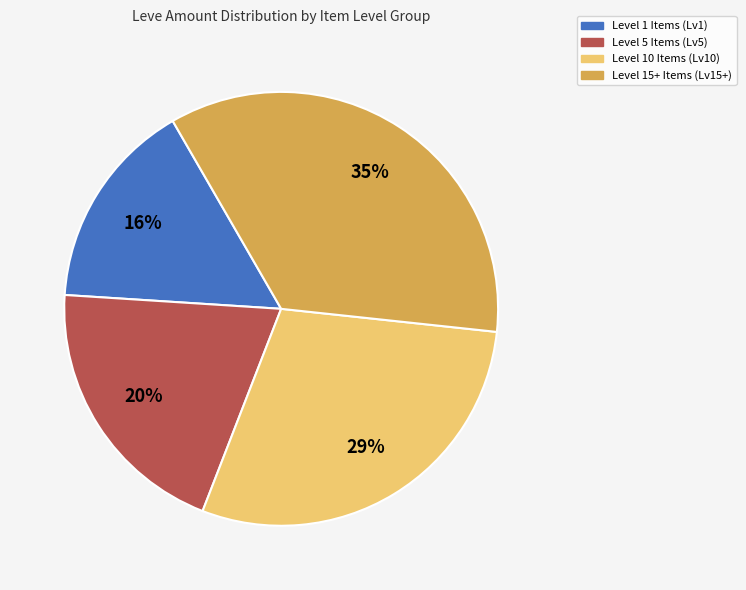

Combined, do Level 15+ Items (Lv15+) and Level 5 Items (Lv5) account for over 50%?

Yes